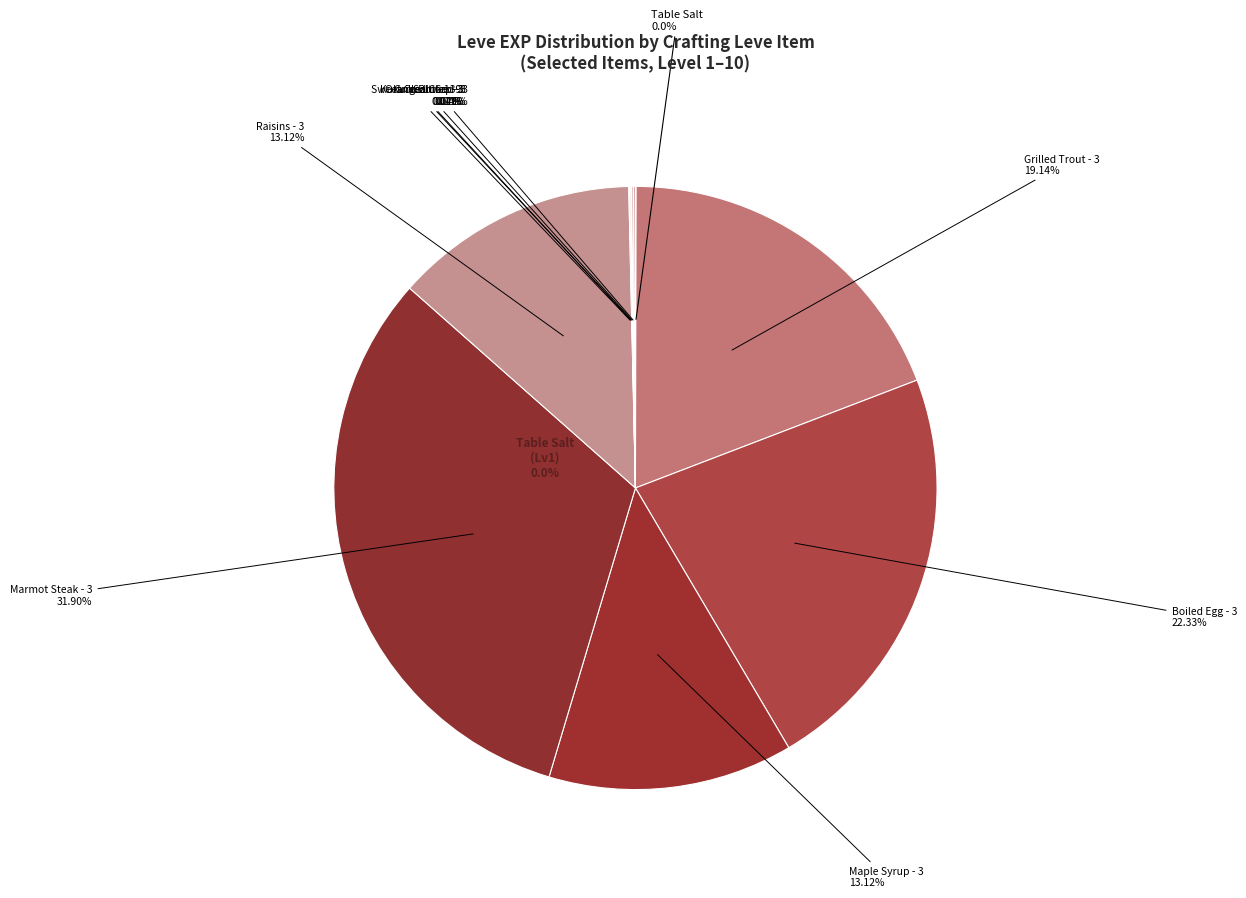

True or false: Grilled Trout accounts for 6% of the total.

False